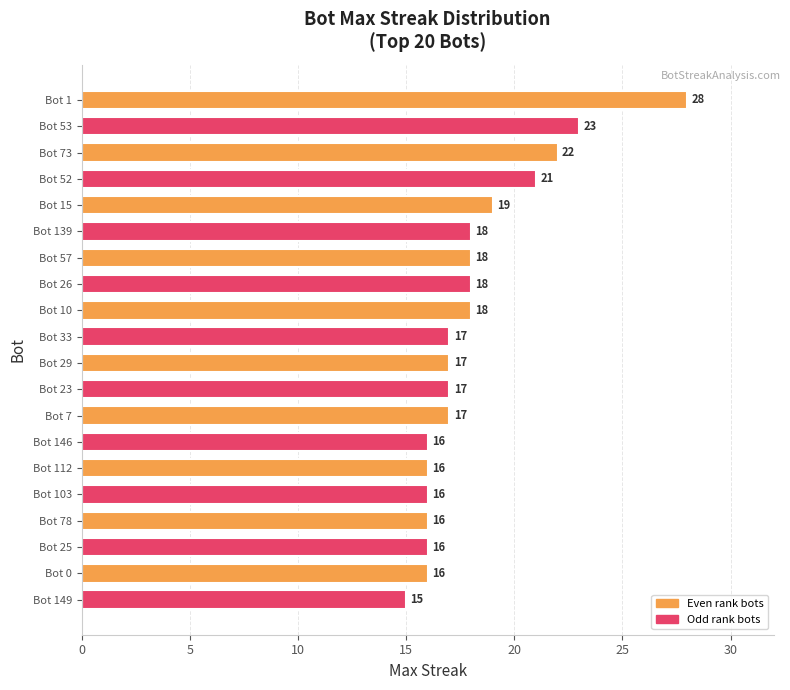

What is the minimum value shown in the chart?

15